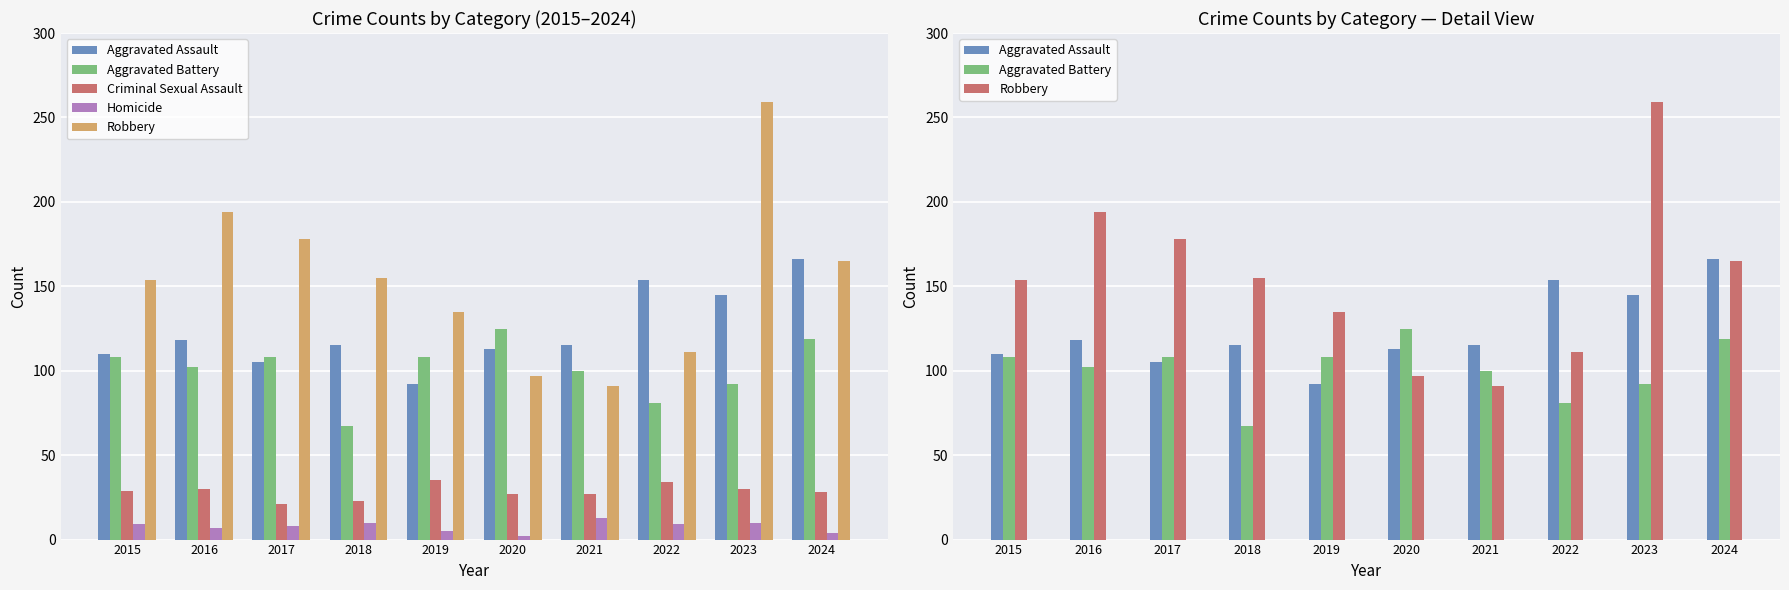

How many groups of bars are there?

10